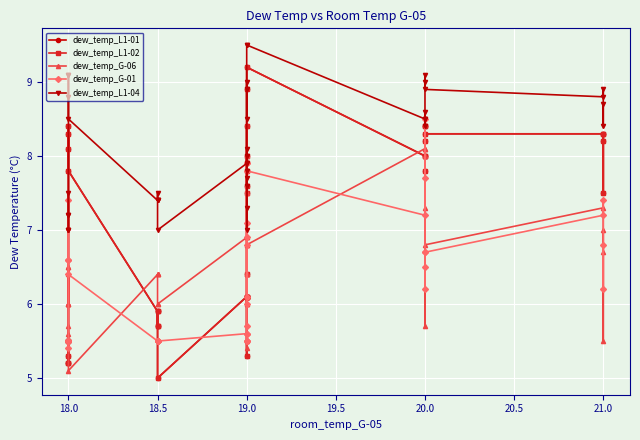

Is the value of dew_temp_L1-02 at 19.0 greater than the value of dew_temp_G-06 at 18.5?

No